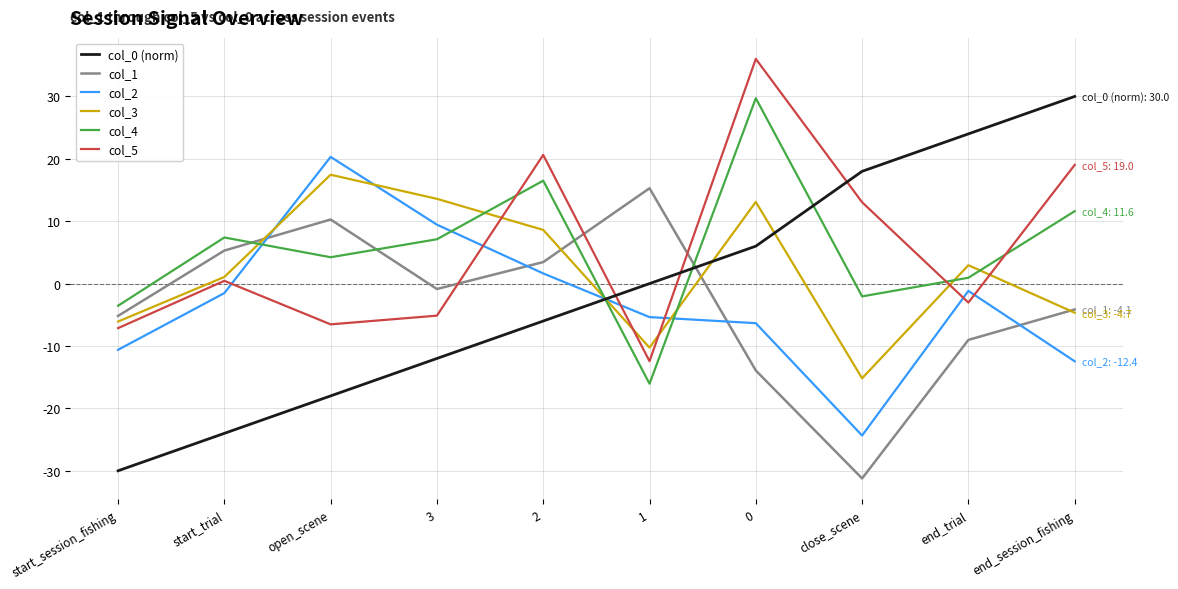

Between 0 and close_scene, which series saw the biggest shift?

col_4